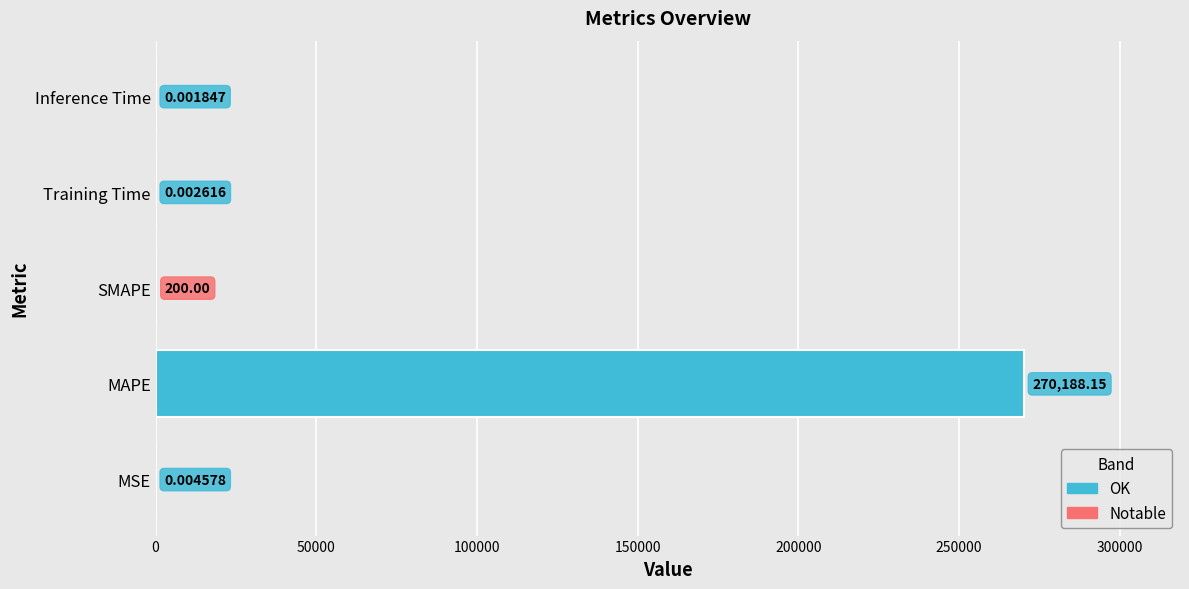

Are the bars horizontal?

Yes